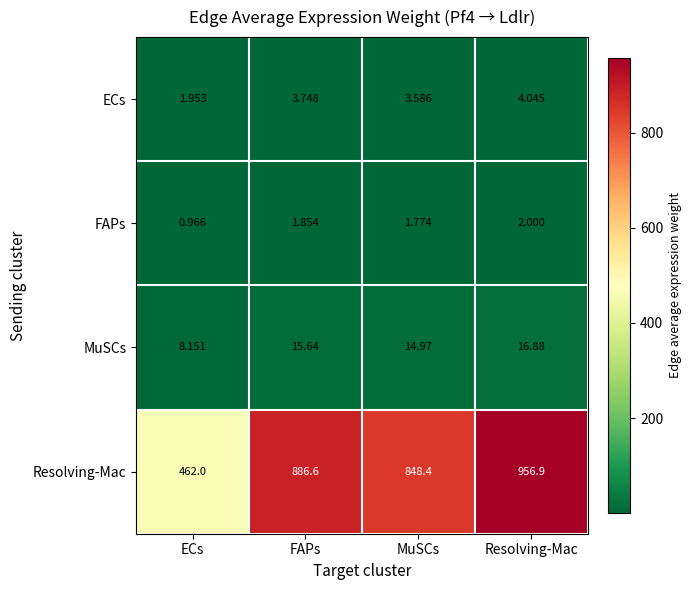

Which label corresponds to the largest value in the chart?

Resolving-Mac